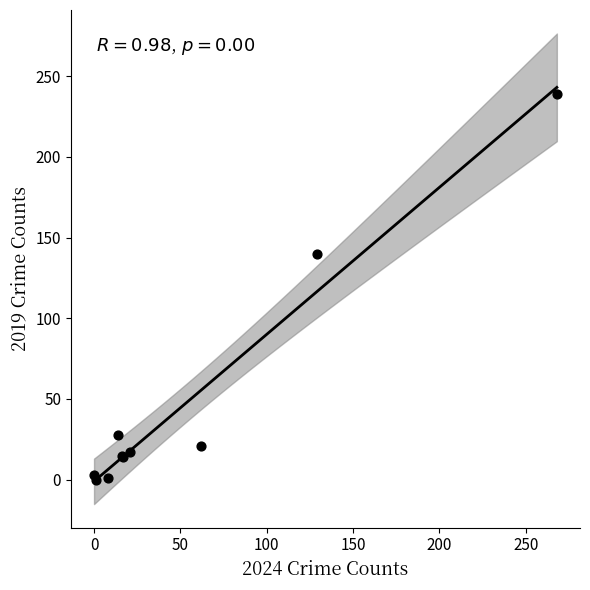

What Y value in the scatter plot is closest to 119?

140